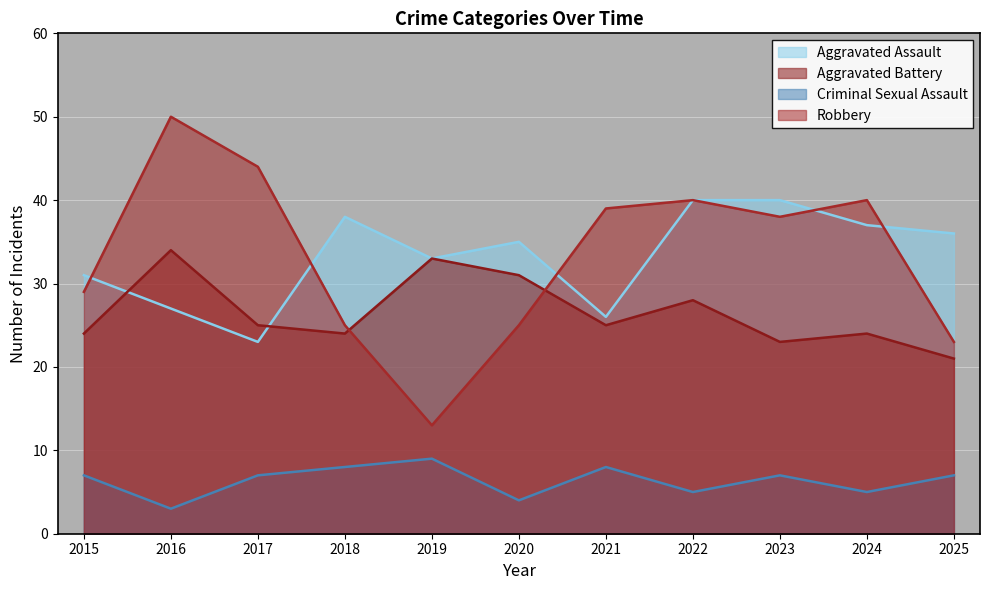

True or false: Criminal Sexual Assault and Aggravated Assault cross at least once.

False